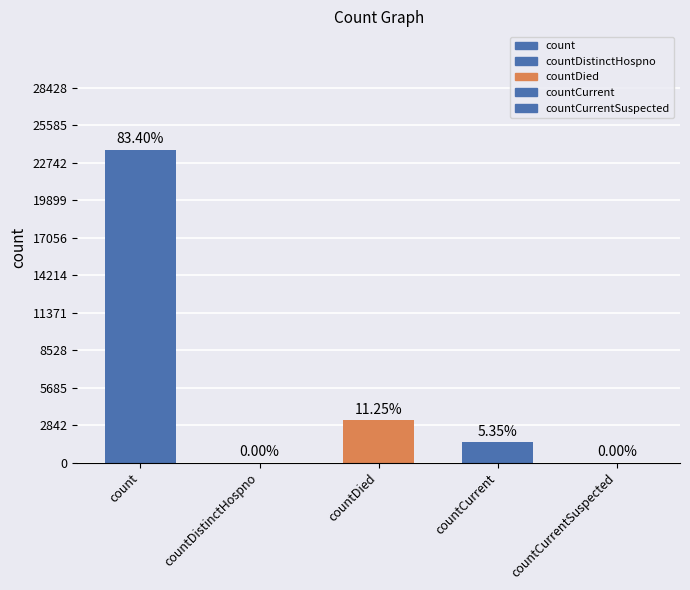

Are the bars grouped side by side (vs. stacked)?

No